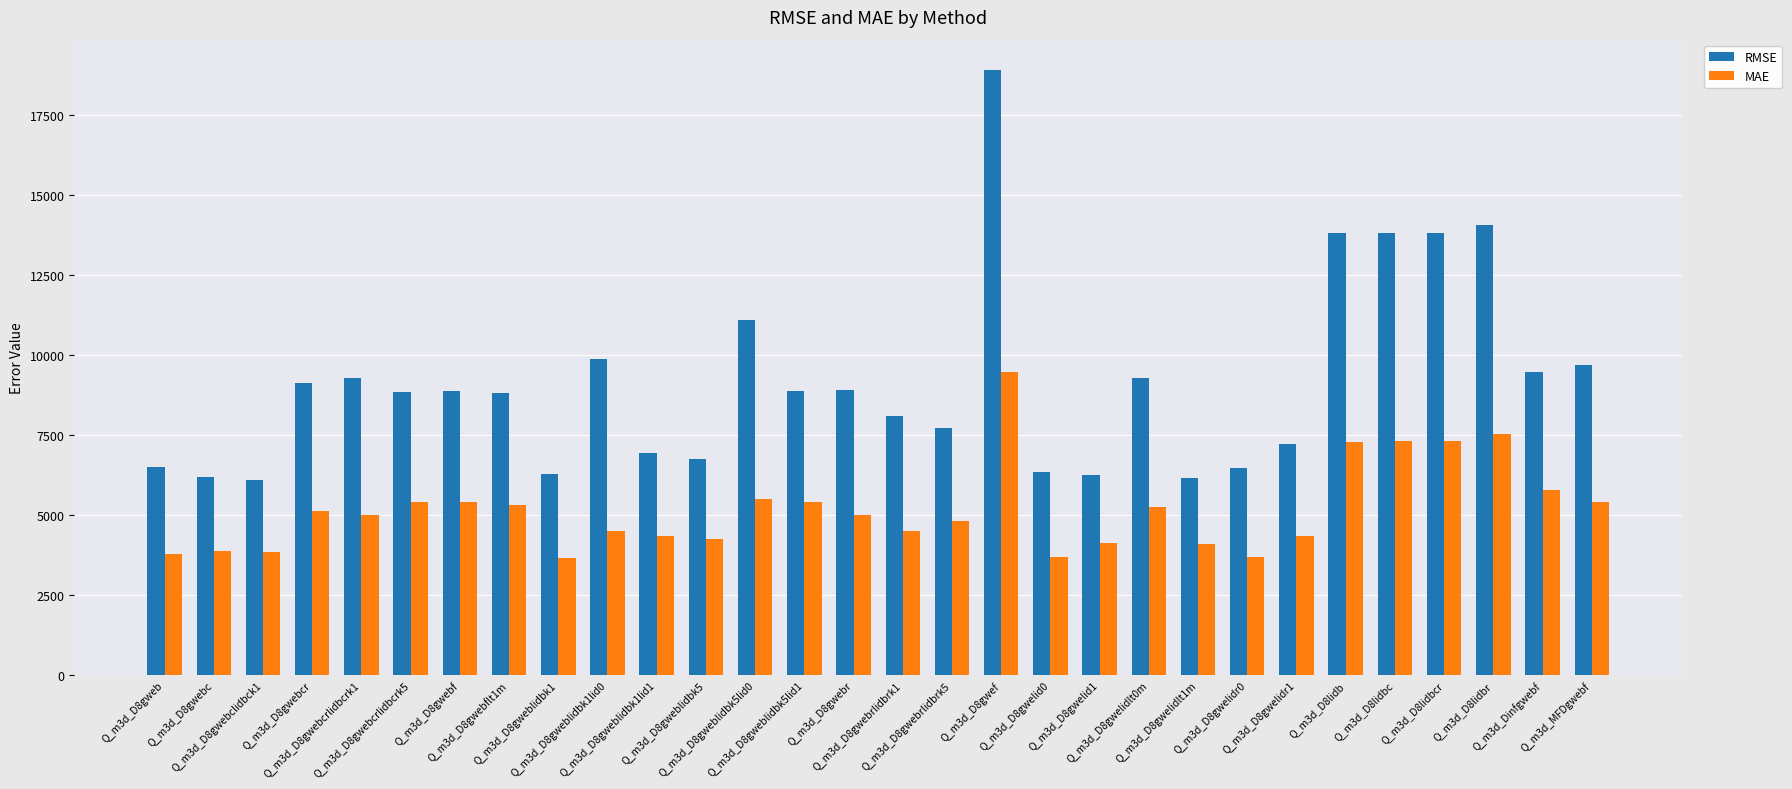

What is the minimum value for MAE?

3662.6